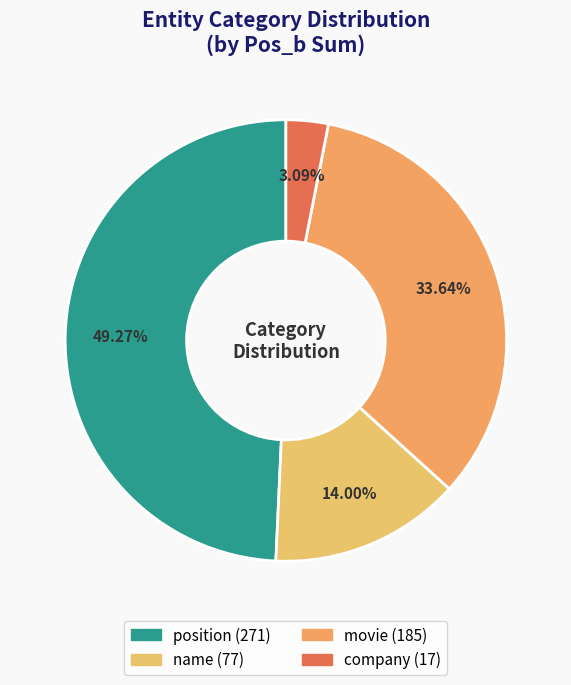

Count the number of slices in the pie.

4